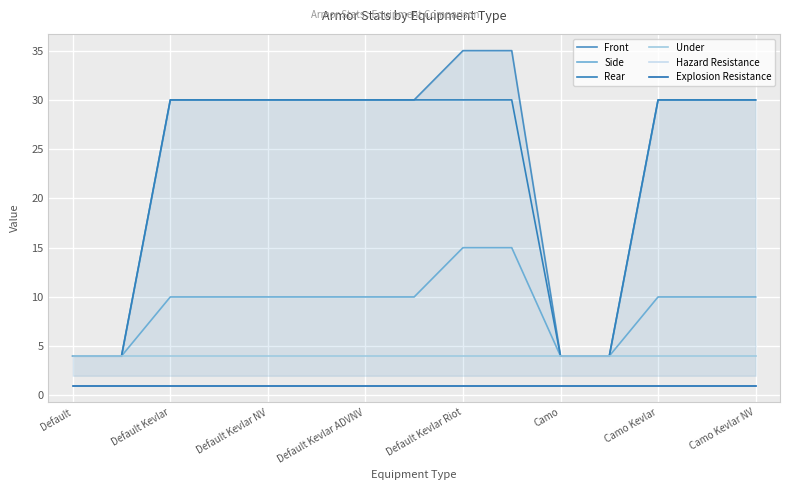

Does the chart display data point markers on the line(s)?

No